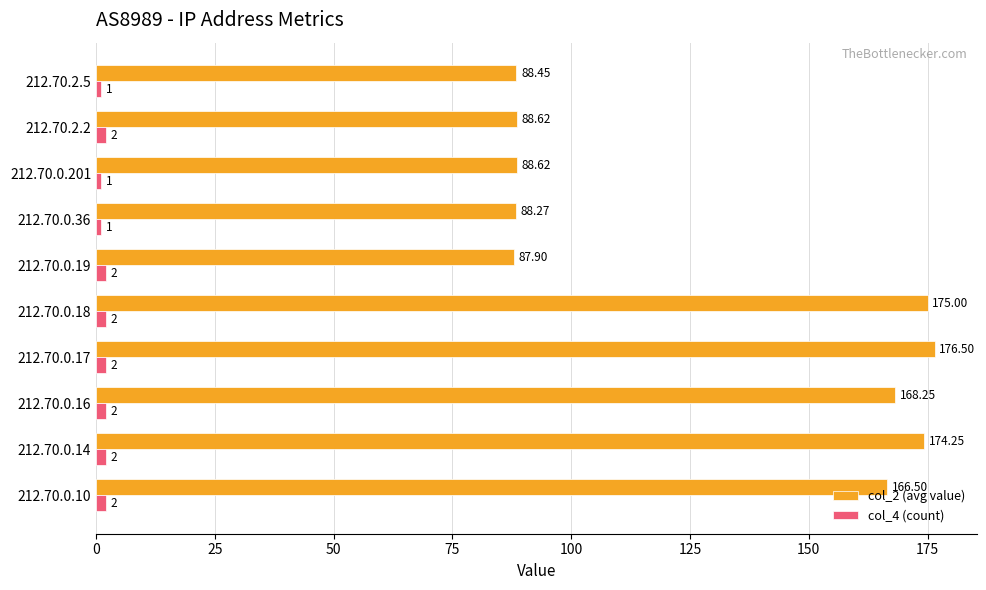

Which series has the largest total across all categories?

col_2 (avg value)